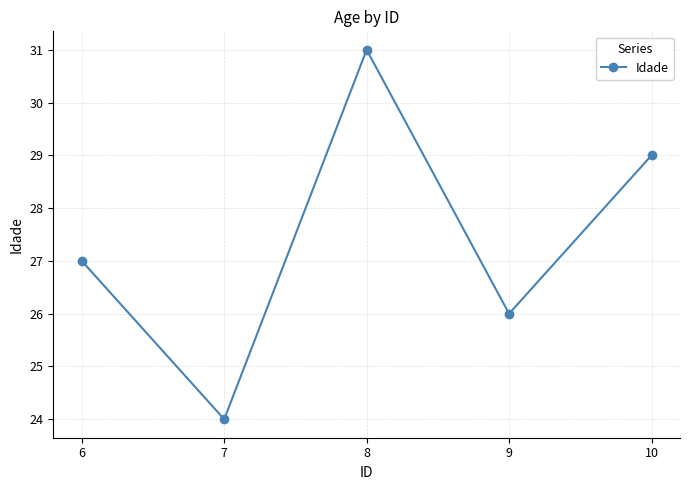

What is the sum of the values at 10 and 7?

53